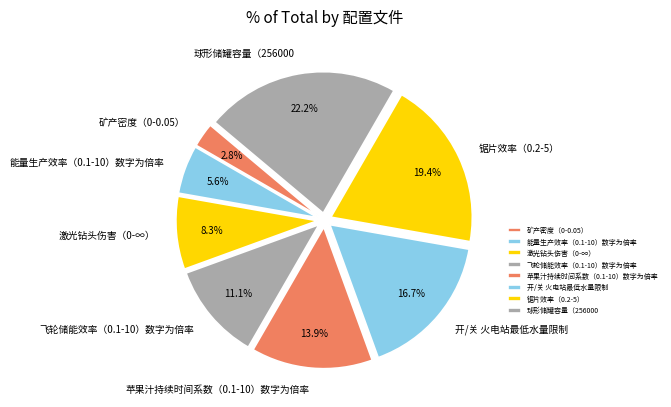

To the nearest percent, what is the difference between the largest and smallest slice percentages?

19%